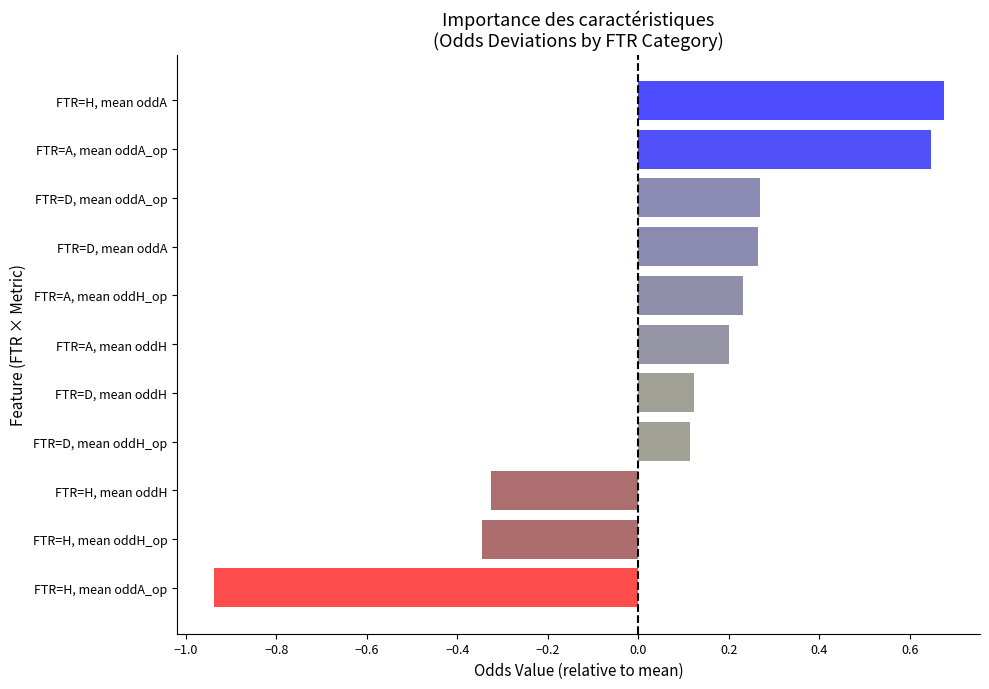

Which has a higher value, FTR=A, mean oddH_op or FTR=H, mean oddA_op?

FTR=A, mean oddH_op